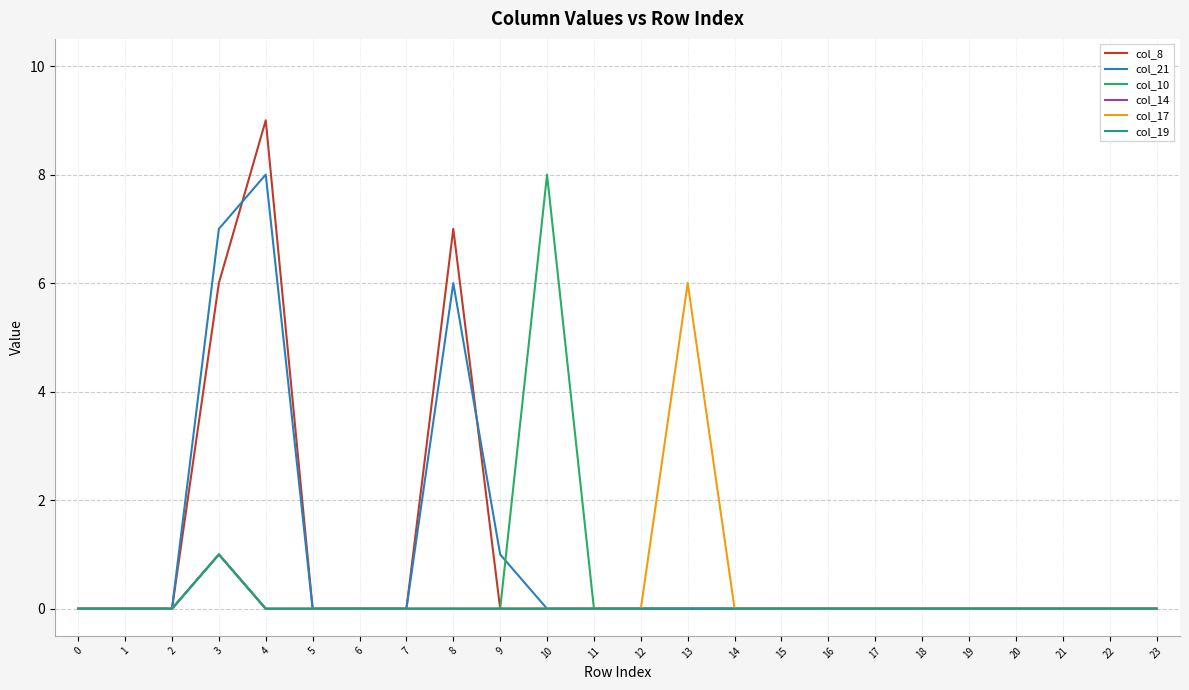

Is this an area chart (filled region under the line)?

No